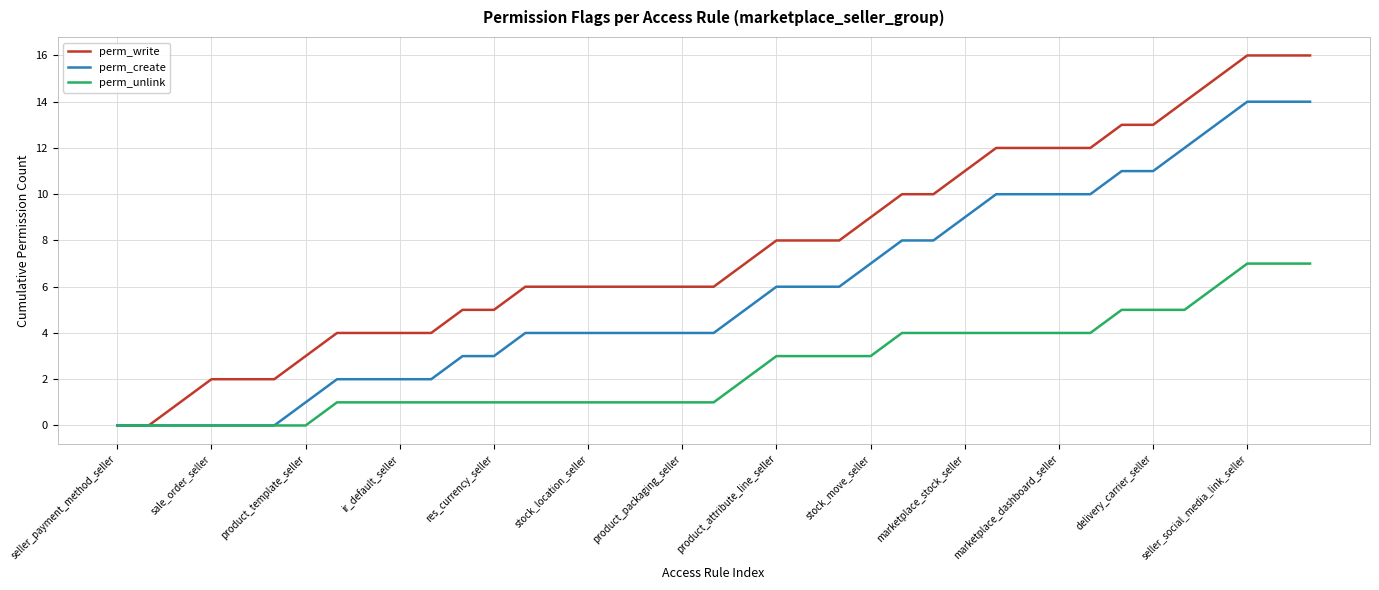

Which series has the largest total across all categories?

perm_write